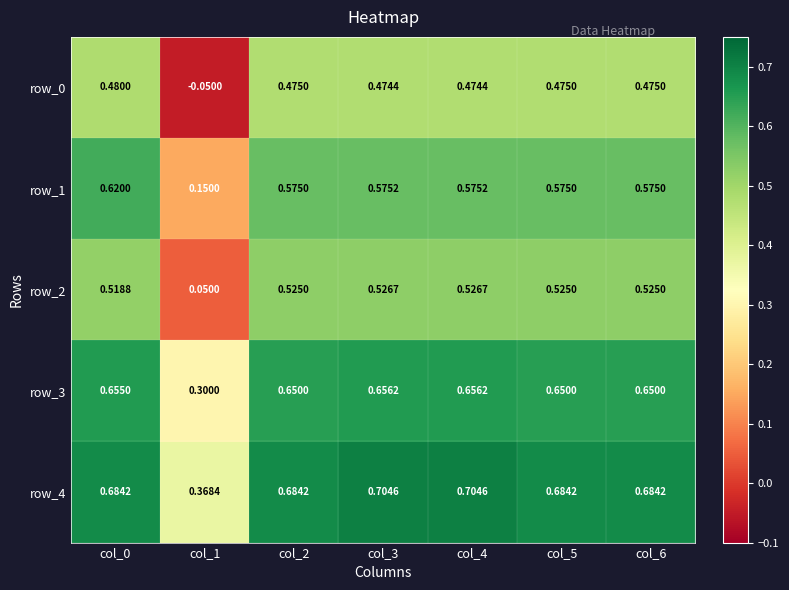

Is it true that row_2 equals 0.3 at col_2?

False